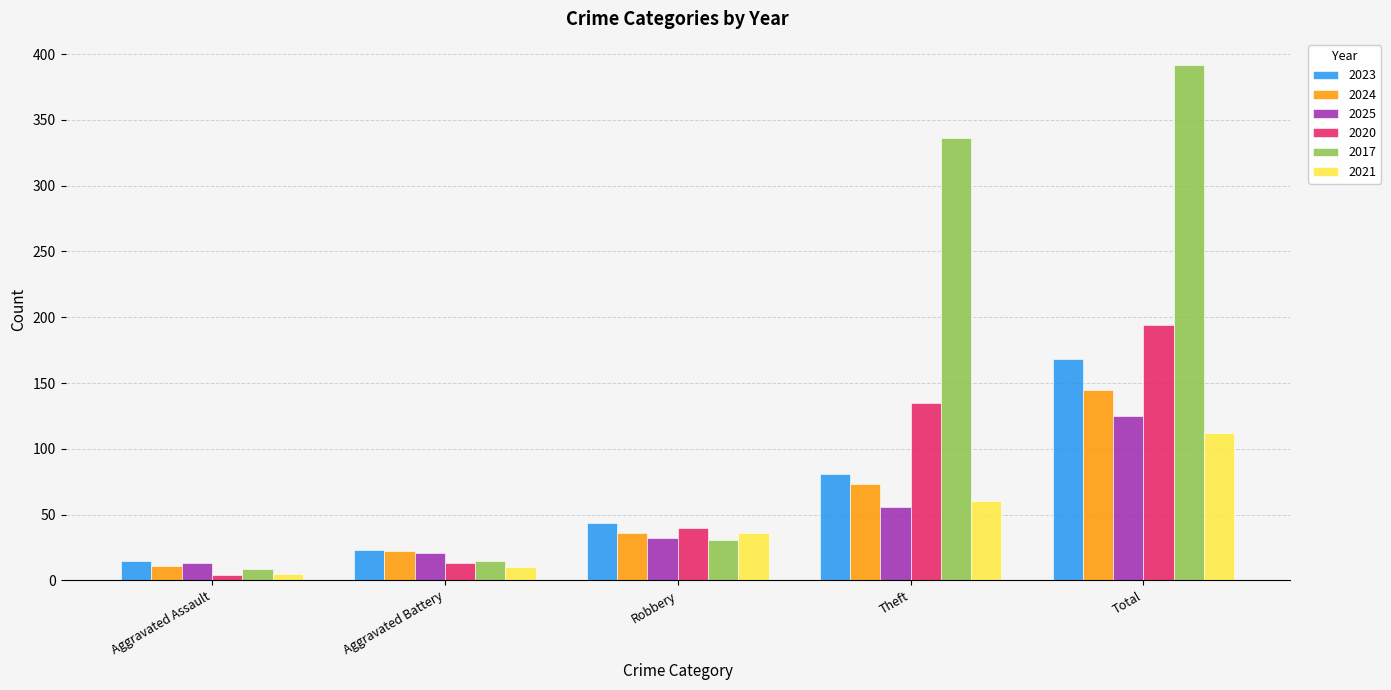

Reading left to right, transcribe all the data shown in this chart.

2023: Aggravated Assault=15	Aggravated Battery=23	Robbery=44	Theft=81	Total=168
2024: Aggravated Assault=11	Aggravated Battery=22	Robbery=36	Theft=73	Total=145
2025: Aggravated Assault=13	Aggravated Battery=21	Robbery=32	Theft=56	Total=125
2020: Aggravated Assault=4	Aggravated Battery=13	Robbery=40	Theft=135	Total=194
2017: Aggravated Assault=9	Aggravated Battery=15	Robbery=31	Theft=336	Total=392
2021: Aggravated Assault=5	Aggravated Battery=10	Robbery=36	Theft=60	Total=112